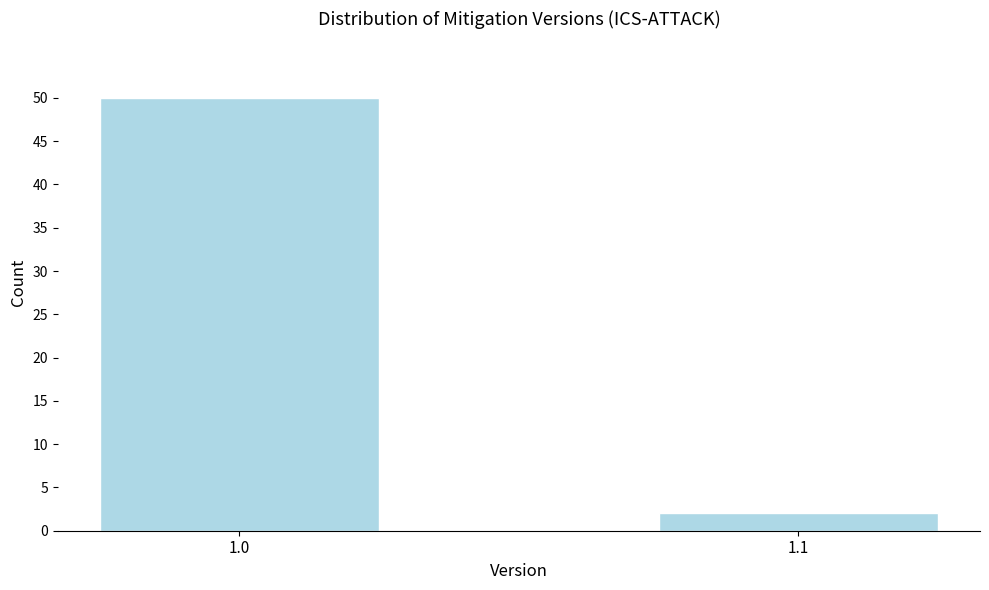

Reading left to right, list all the values displayed in this chart.

1.0=50	1.1=2